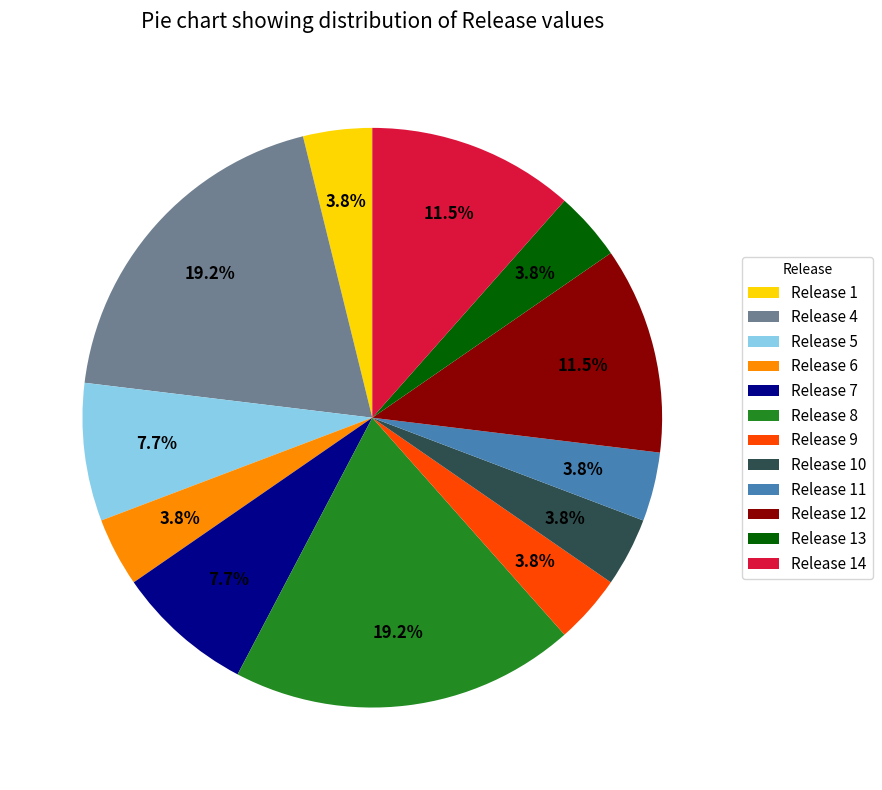

Between Release 9 and Release 12, which is larger?

Release 12